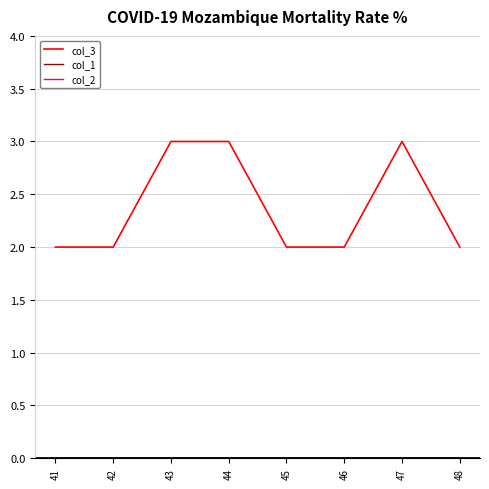

The col_3 series shows 3 at 44. True or false?

True